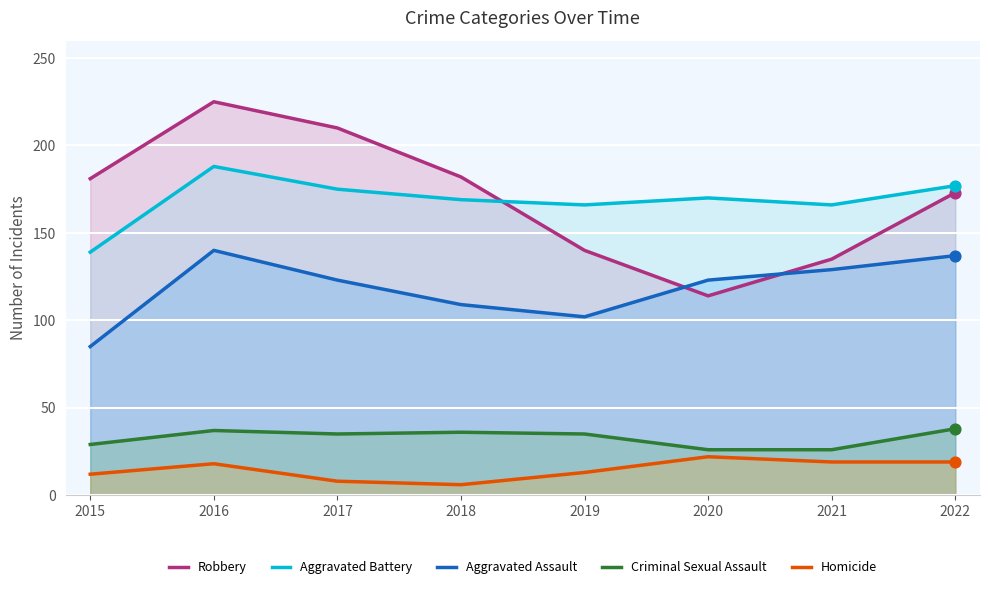

Is the value of Criminal Sexual Assault at 2016 greater than the value of Robbery at 2020?

No